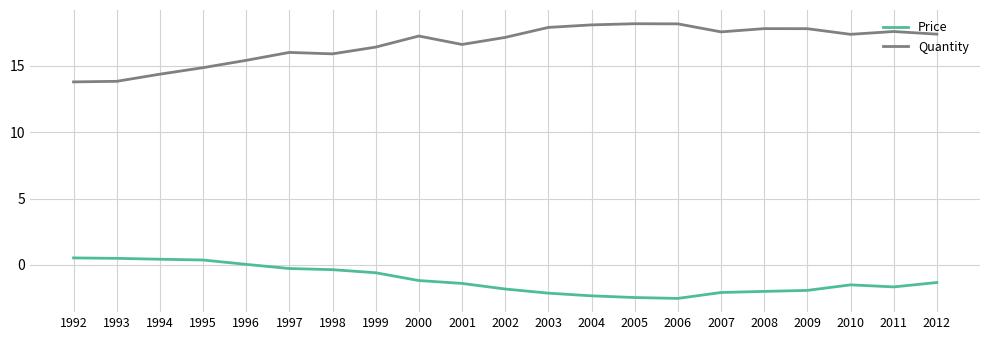

Rank the series at 1993 from highest to lowest value.

Quantity, Price